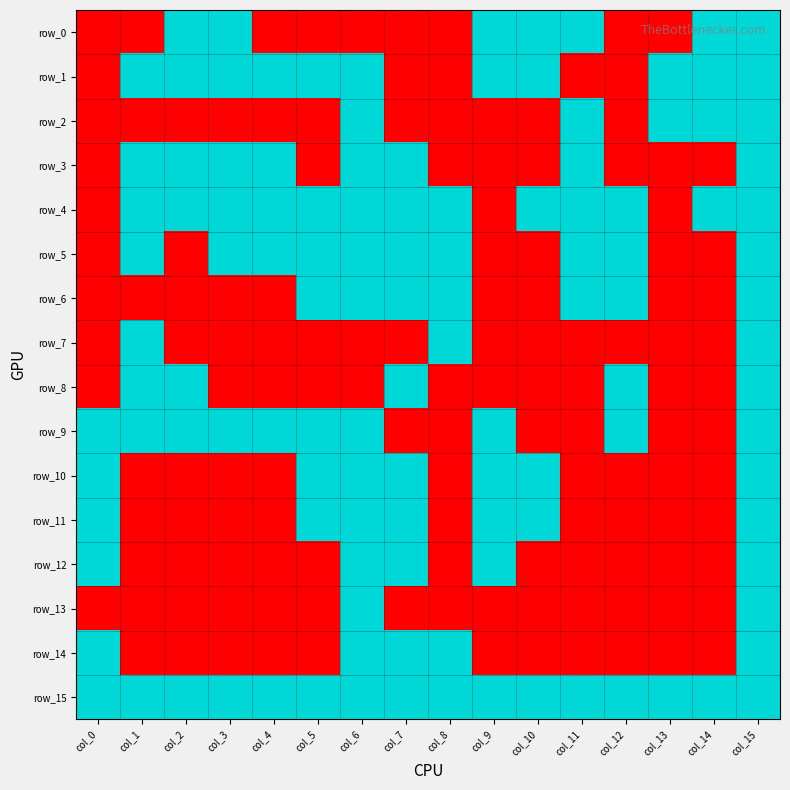

Is it true that row_15 equals 1 at col_11?

True